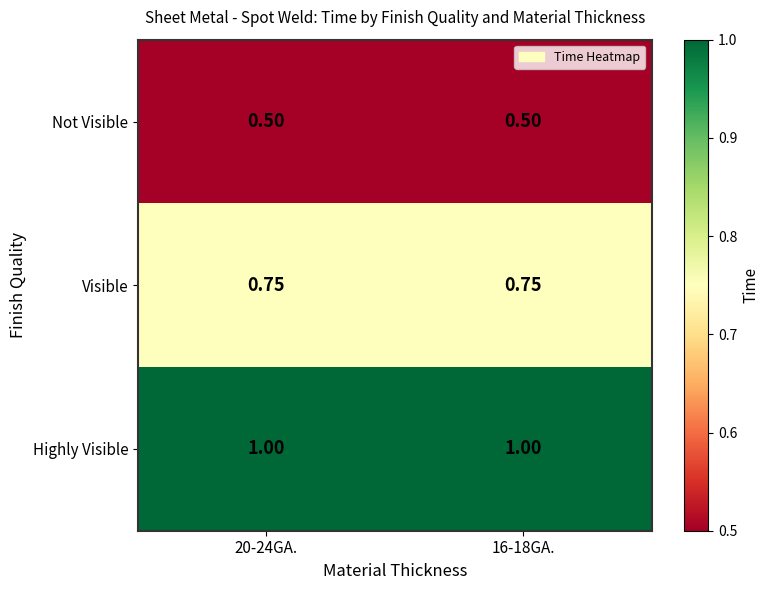

At 16-18GA., list the series in order from smallest to largest.

Not Visible, Visible, Highly Visible